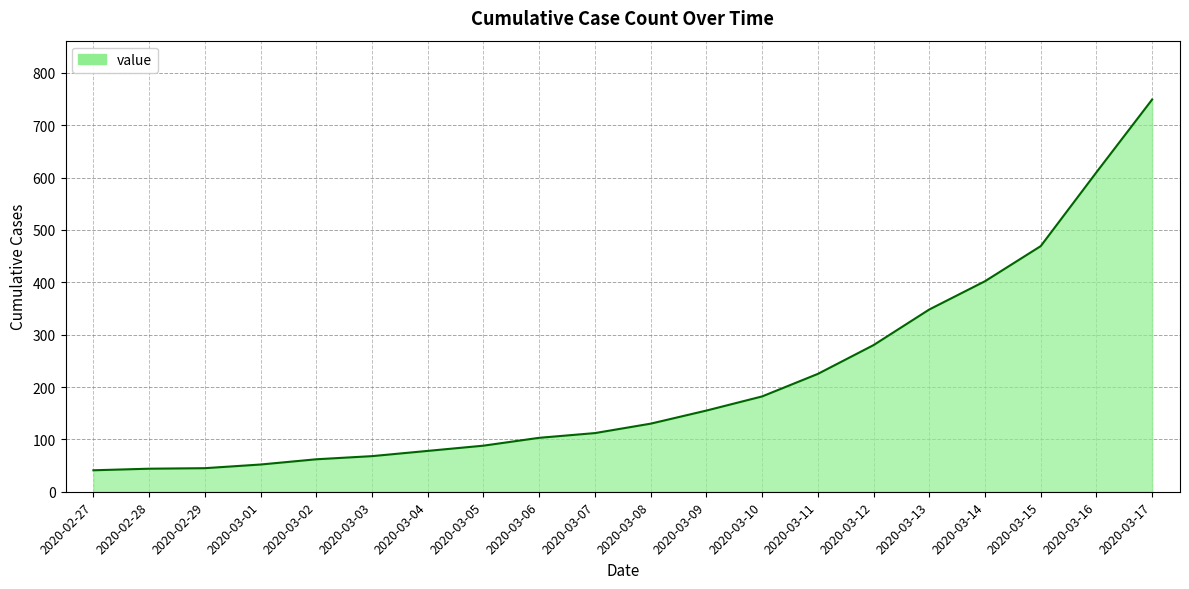

What is the maximum value shown in the chart?

749